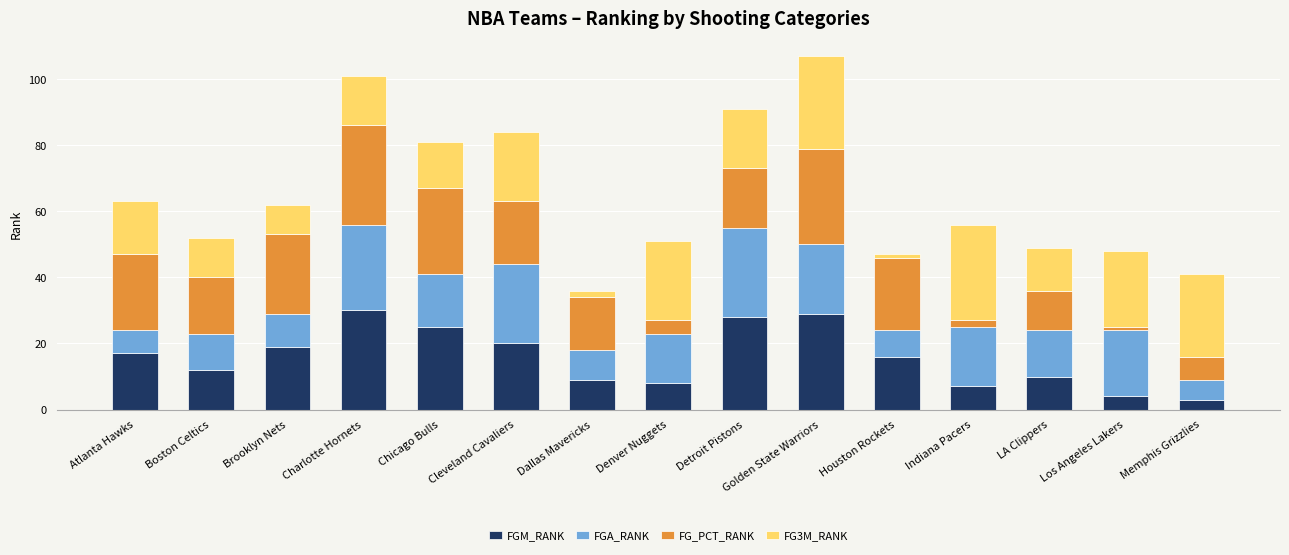

What is the total value across all series at Golden State Warriors?

107